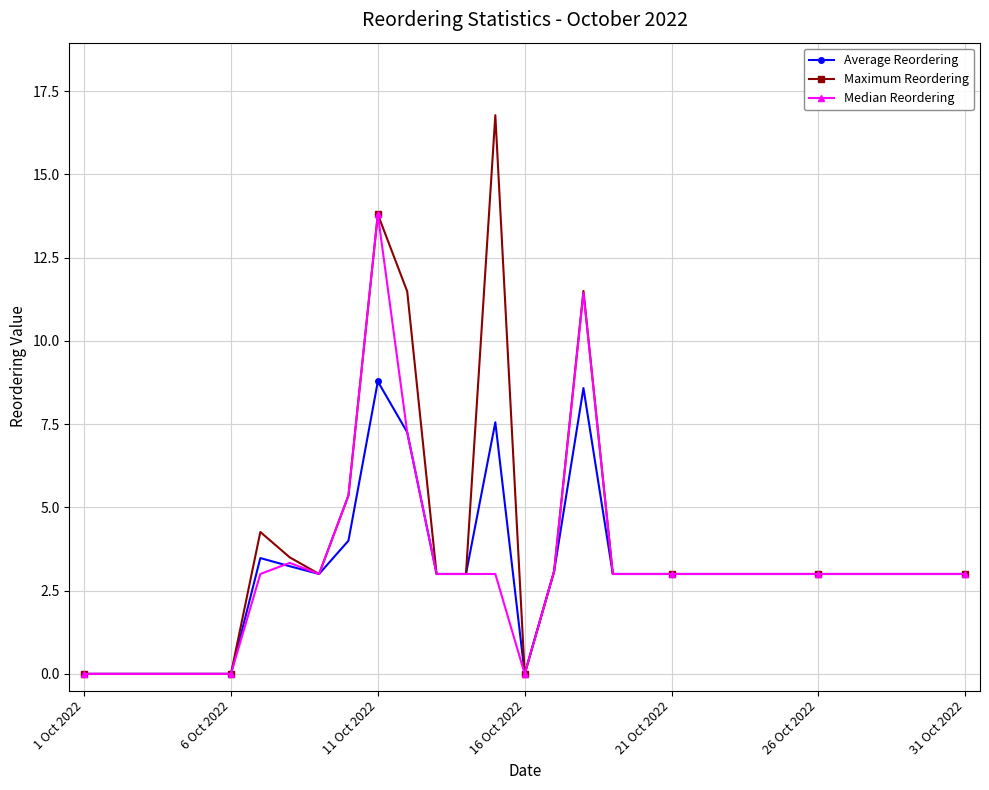

Does the chart display data point markers on the line(s)?

Yes